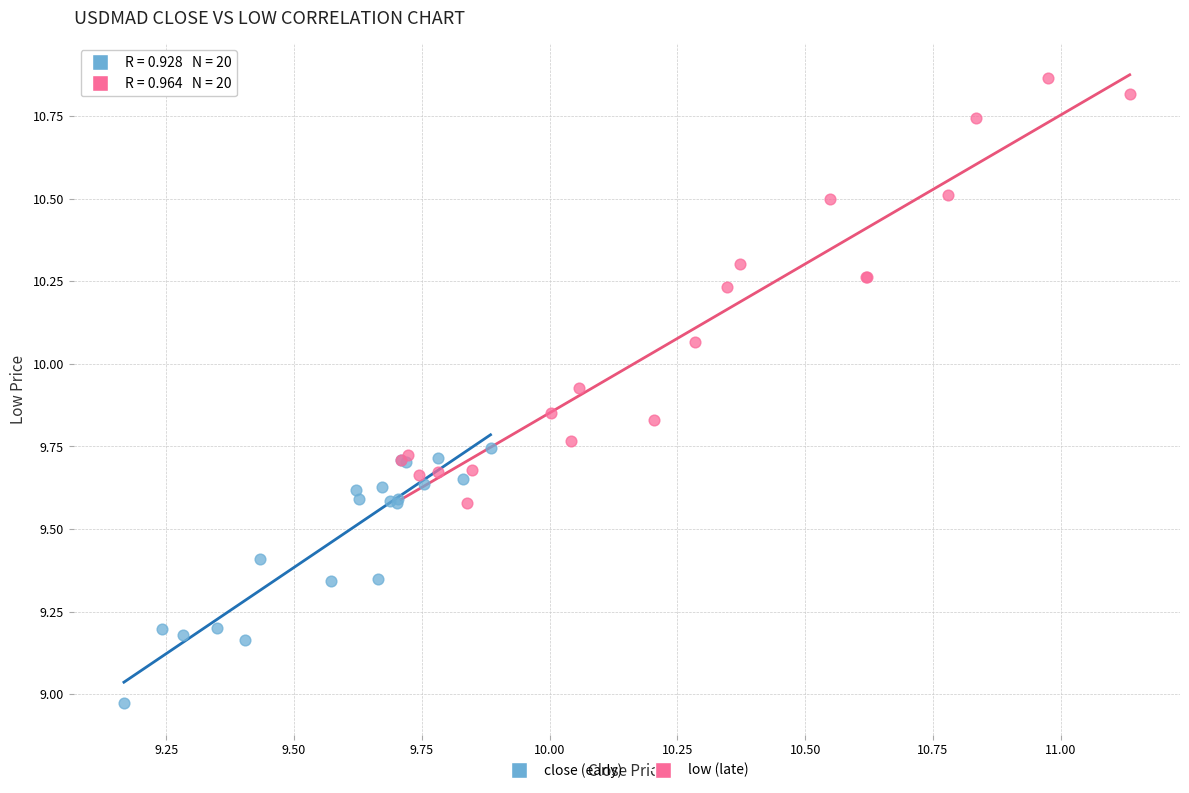

Which series reaches the maximum Y coordinate?

low (late)